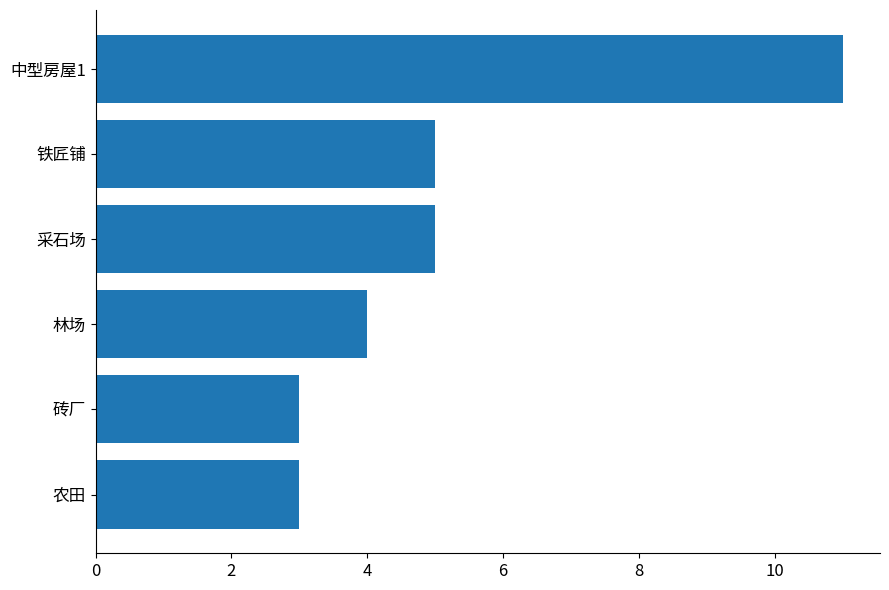

Reading bottom to top, what are all the values shown in this chart?

3	3	4	5	5	11